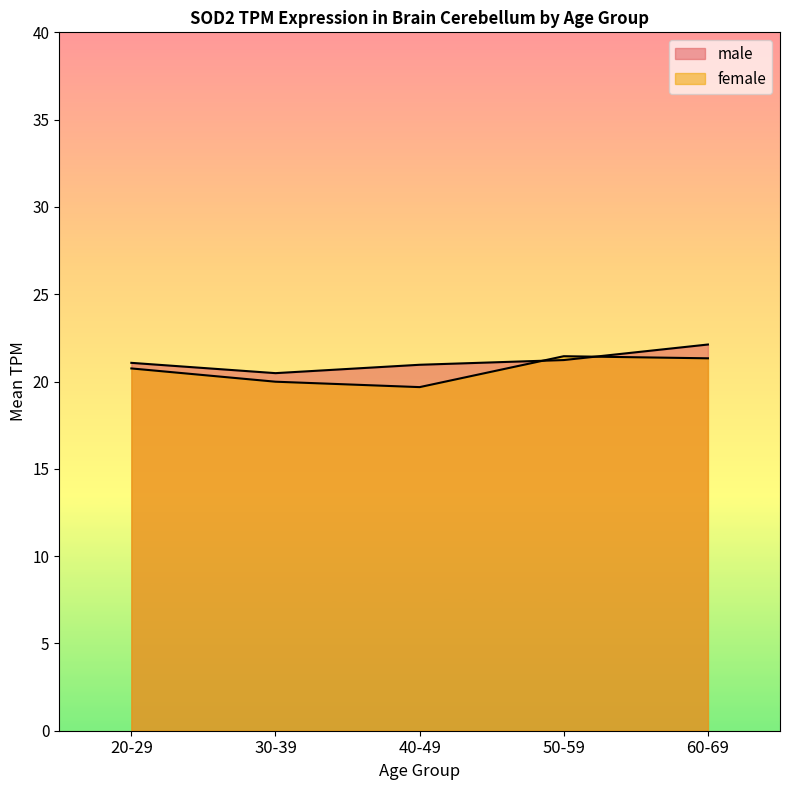

List the series in order of their peak value, highest first.

male, female